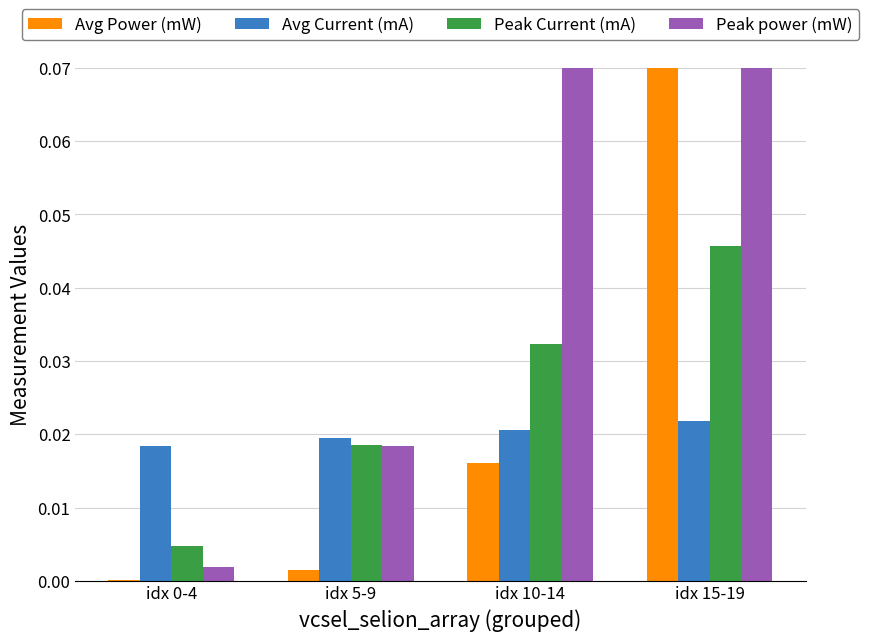

Reading left to right, transcribe all the data shown in this chart.

Avg Power (mW): 0.0	0.0	0.0	0.2
Avg Current (mA): 0.0	0.0	0.0	0.0
Peak Current (mA): 0.0	0.0	0.0	0.0
Peak power (mW): 0.0	0.0	0.2	2.7